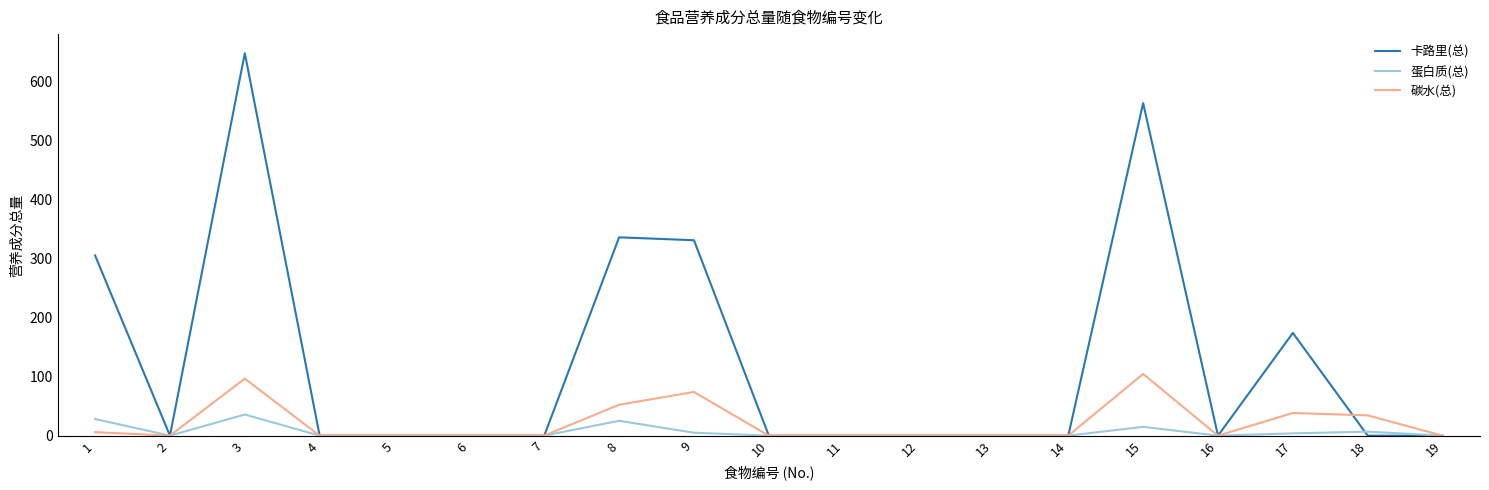

What is the maximum value for 卡路里(总)?

647.9